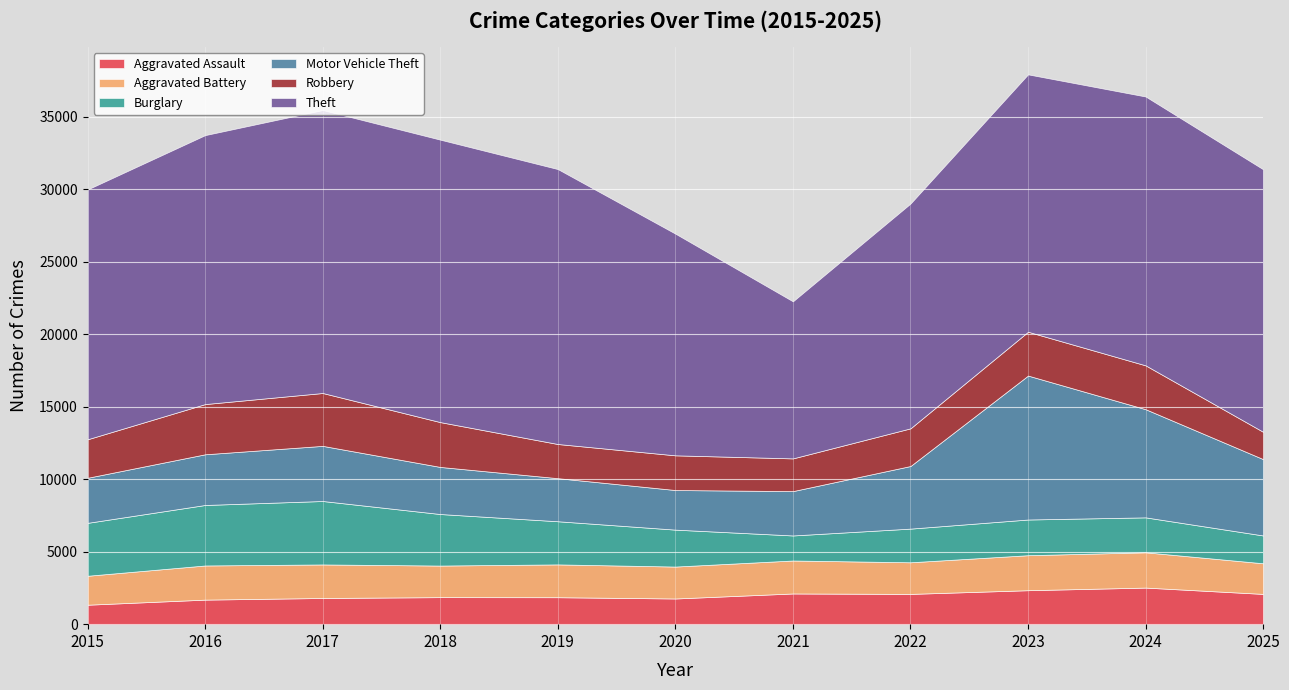

Which category has the highest value in the Robbery series?

2017